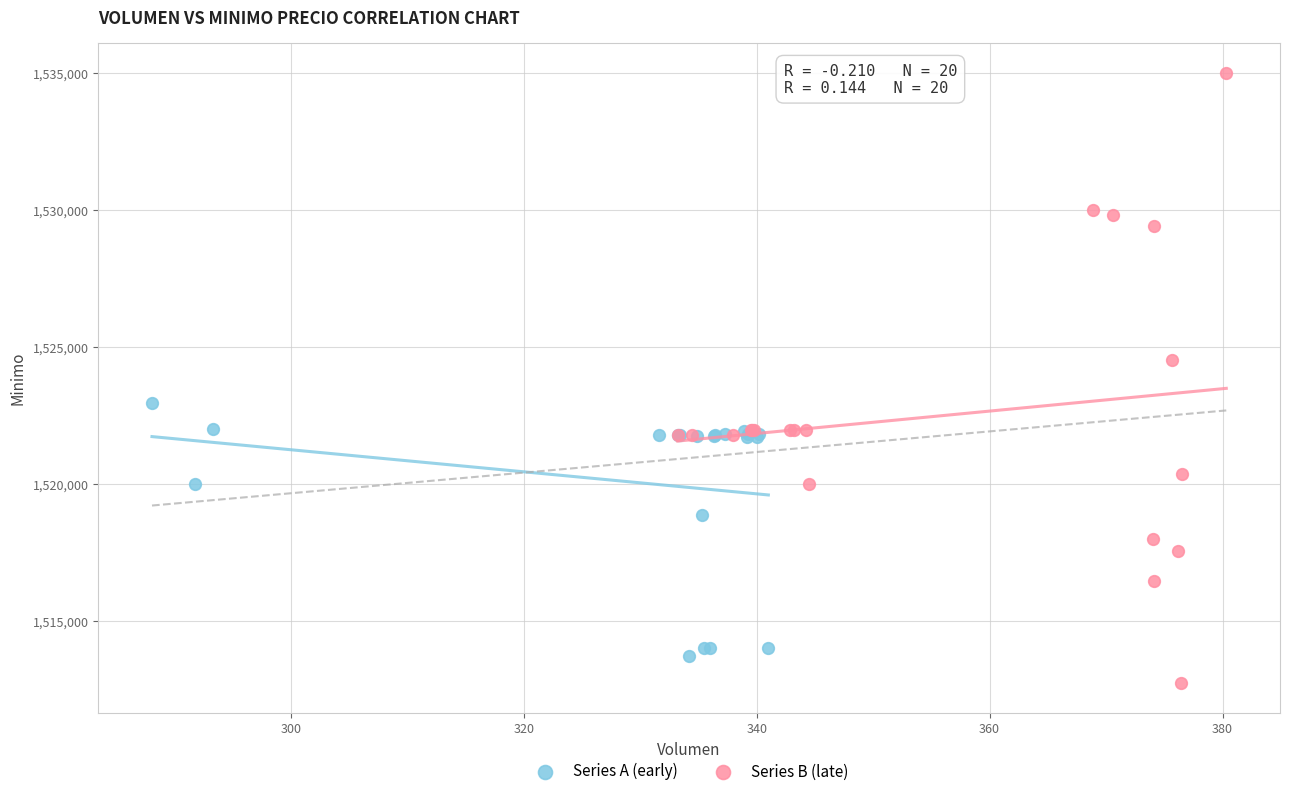

Which series has the widest spread of Y values?

Series B (late)